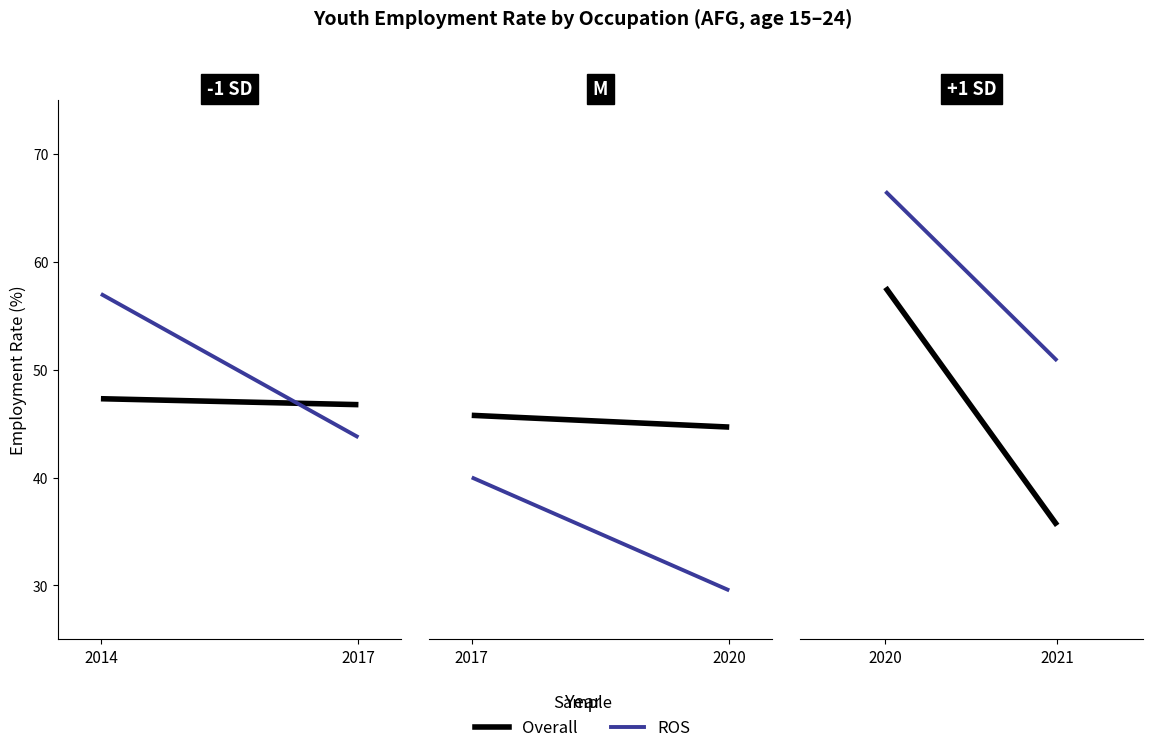

Count the number of categories in the chart.

2